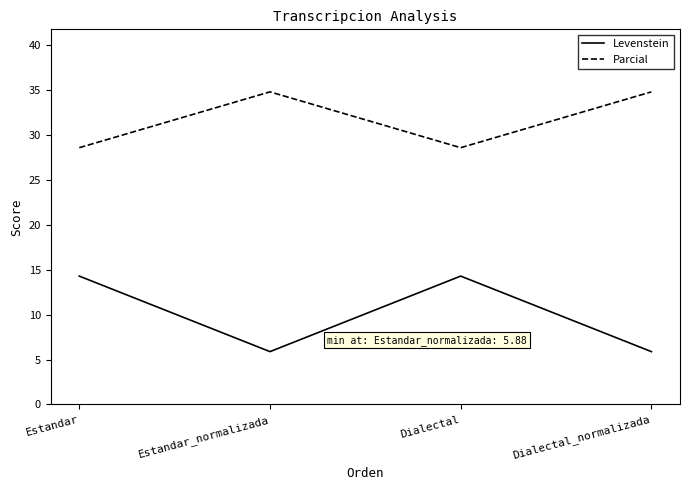

True or false: Parcial and Levenstein cross at least once.

False